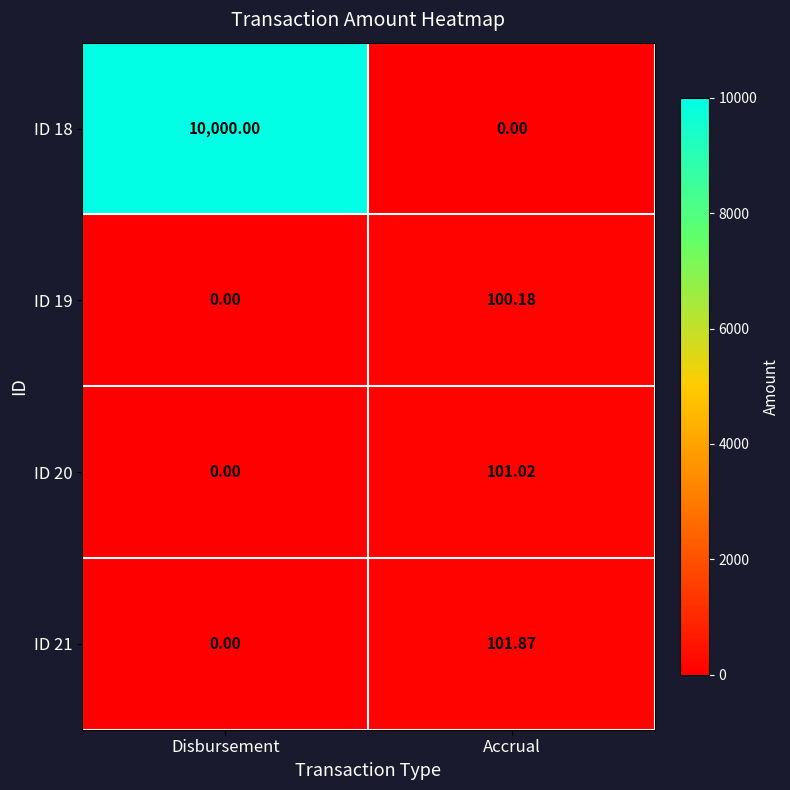

At Accrual, list the series in order from smallest to largest.

ID 18, ID 19, ID 20, ID 21